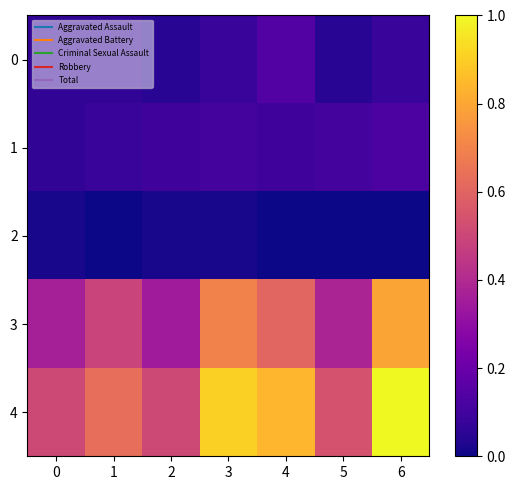

Which has a higher value, 6 or 5?

6